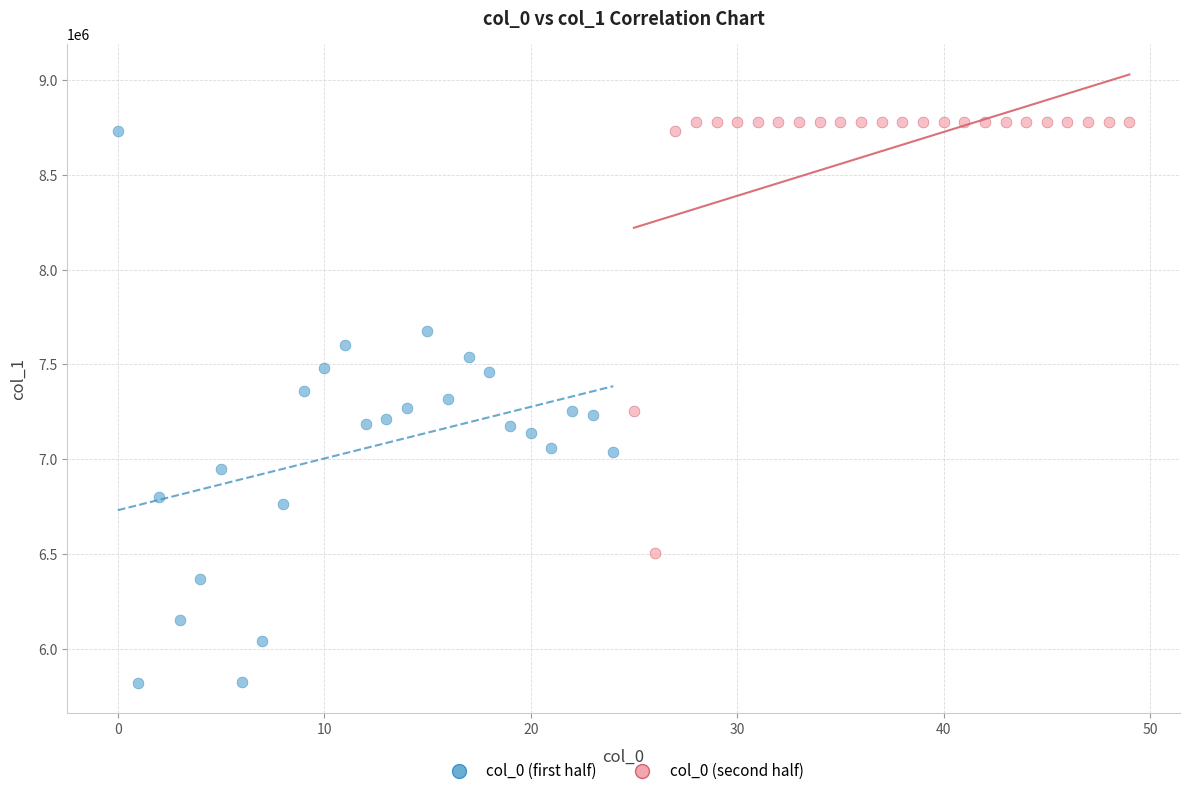

Which series has the widest spread of Y values?

col_0 (first half)